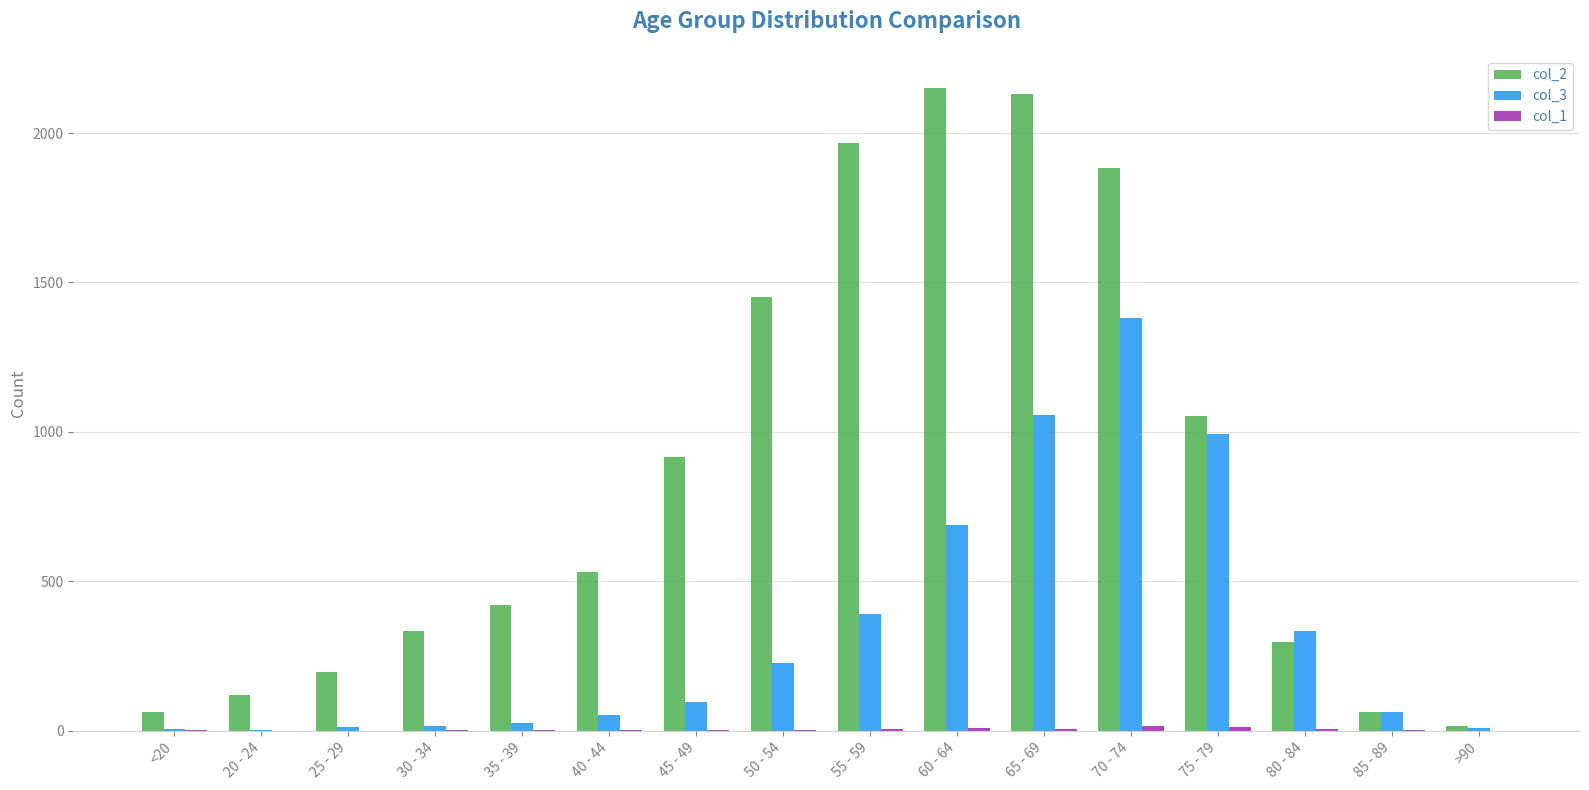

Count the number of categories in the chart.

16